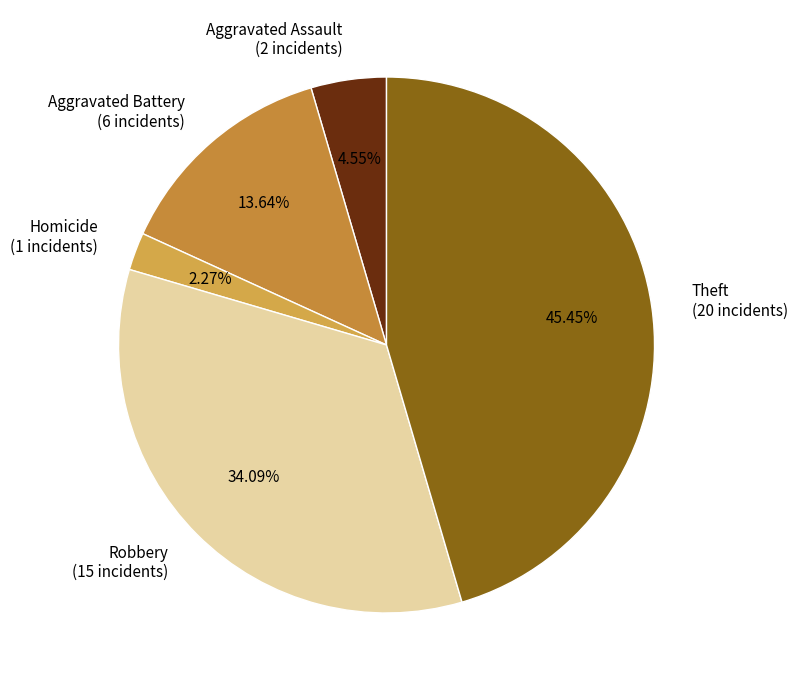

Is there a majority slice in this chart?

No